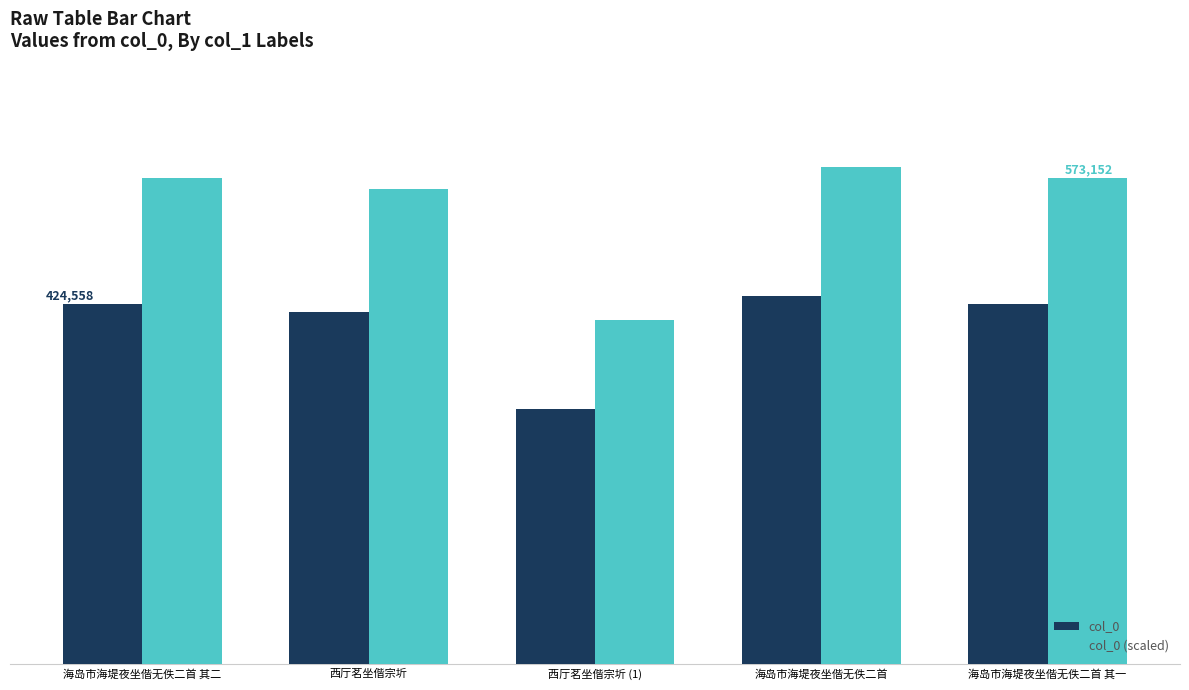

What are all the series names shown in the legend?

col_0, col_0 (scaled)